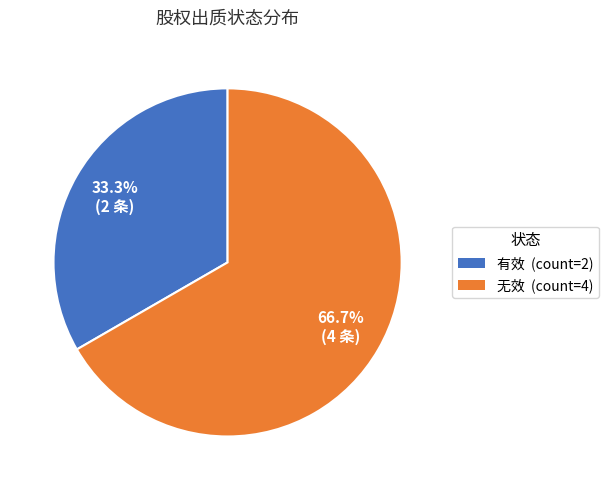

Which slice is the largest?

无效